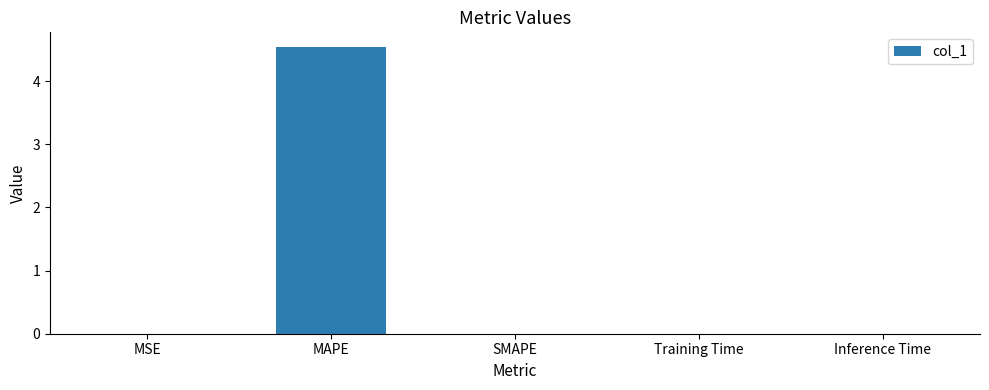

How many data points does each series have?

5